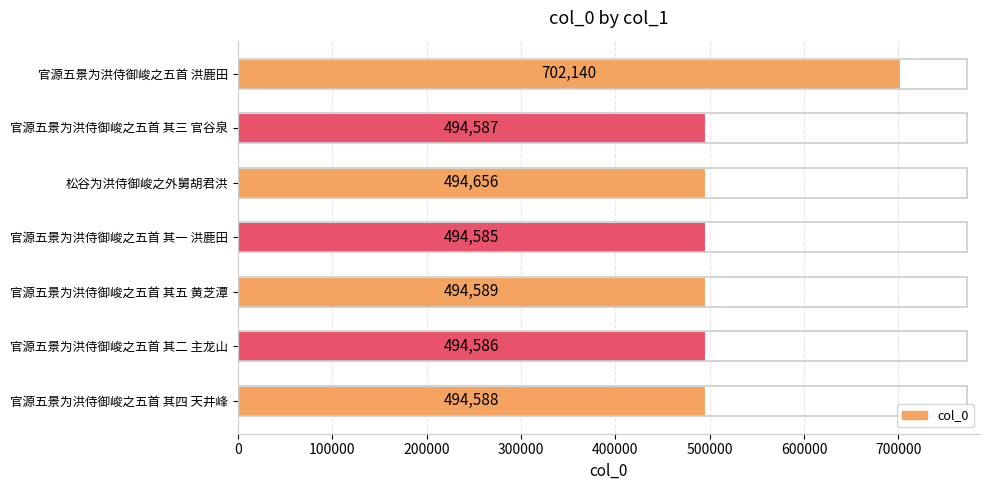

What is the smallest value displayed?

494585